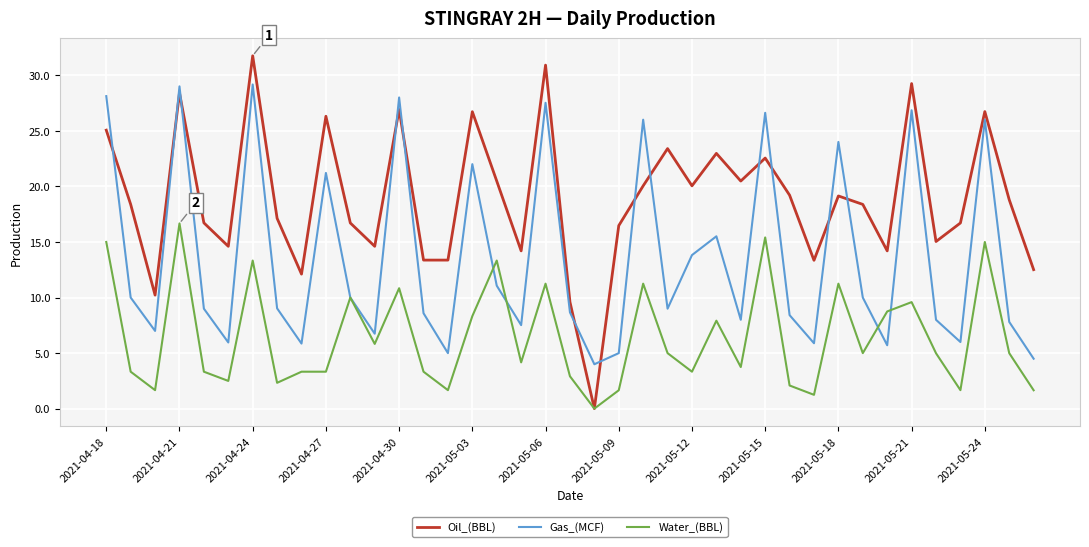

What is the sum of all Gas_(MCF) values?

530.6